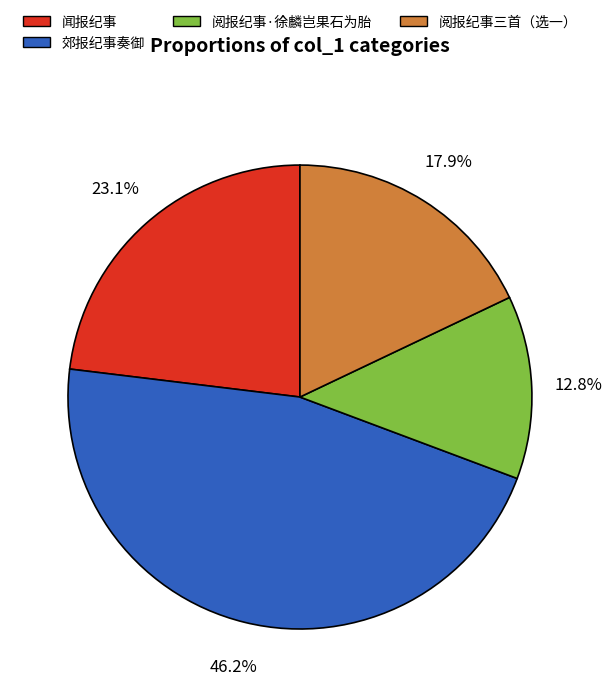

How many slices are in this pie chart?

4